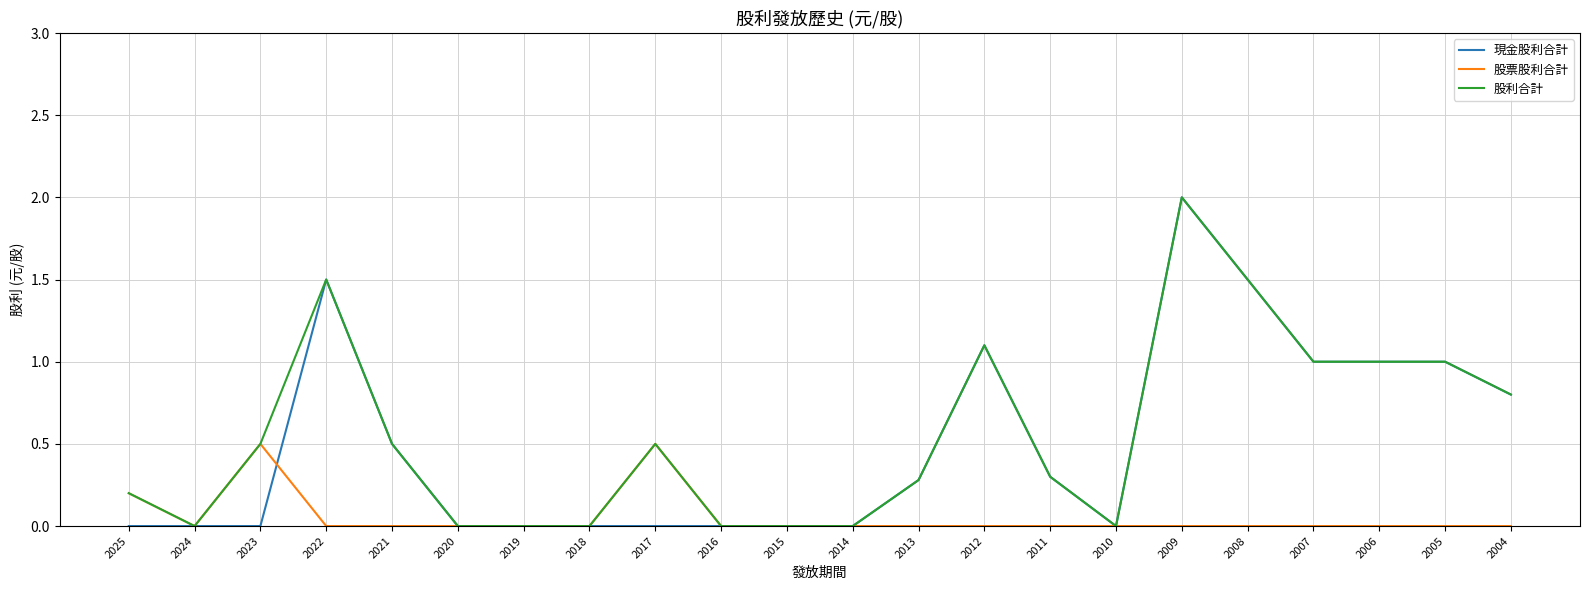

The 股票股利合計 series shows 0.0 at 2014. True or false?

True